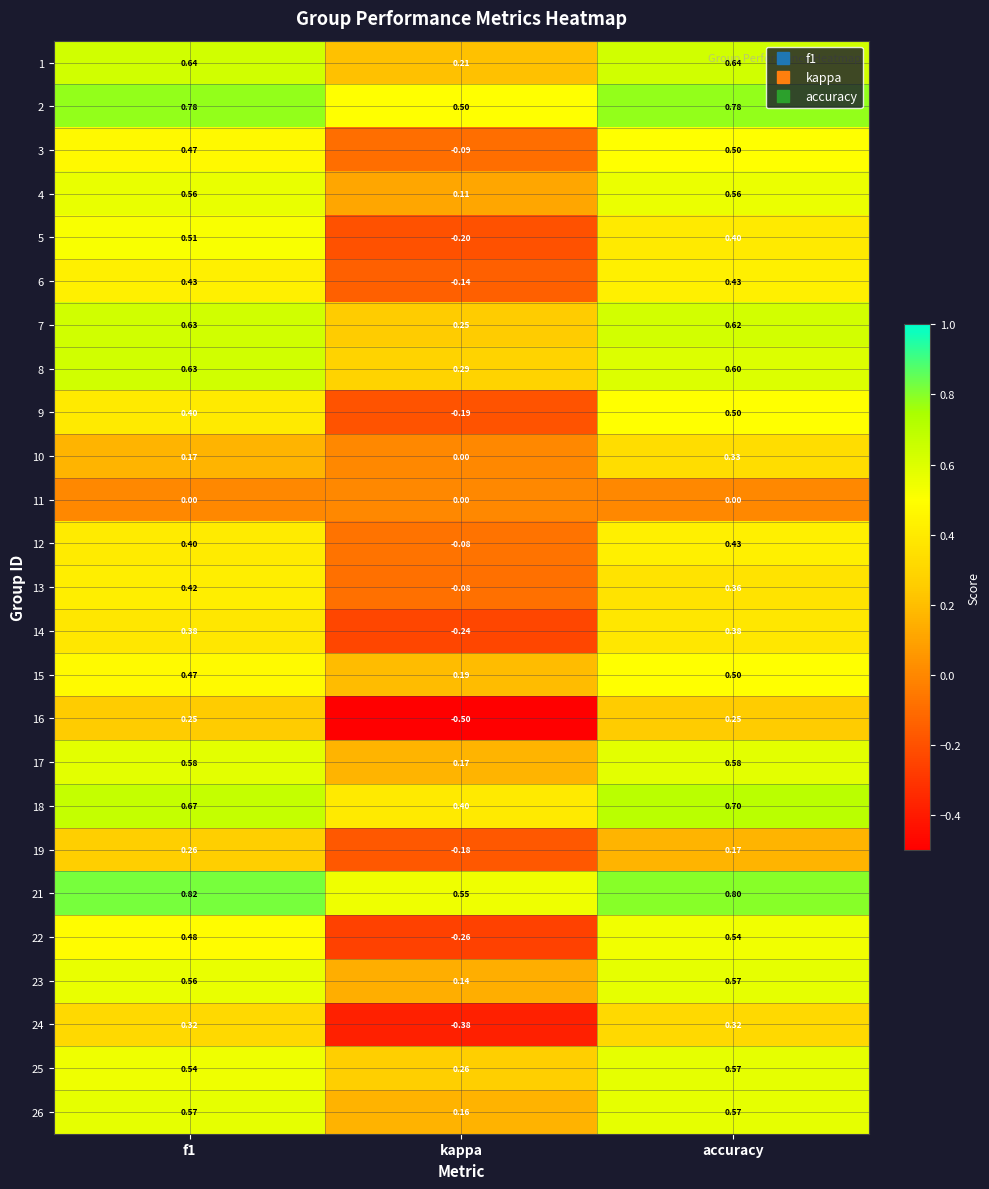

At which label does 10 reach its peak?

accuracy